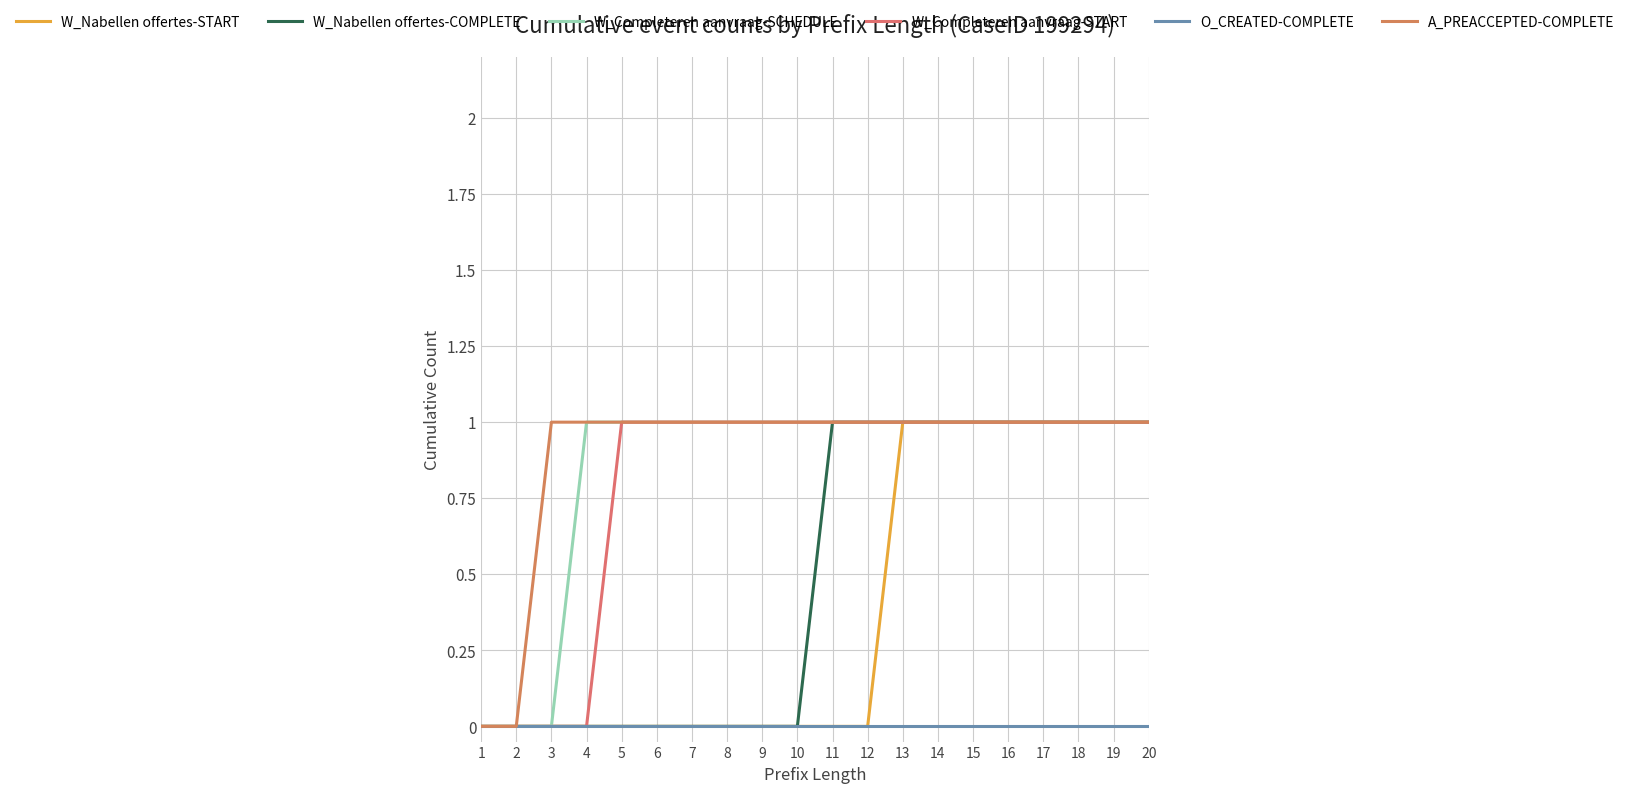

Count the W_Completeren aanvraag-START values in the range 1 to 2.

16